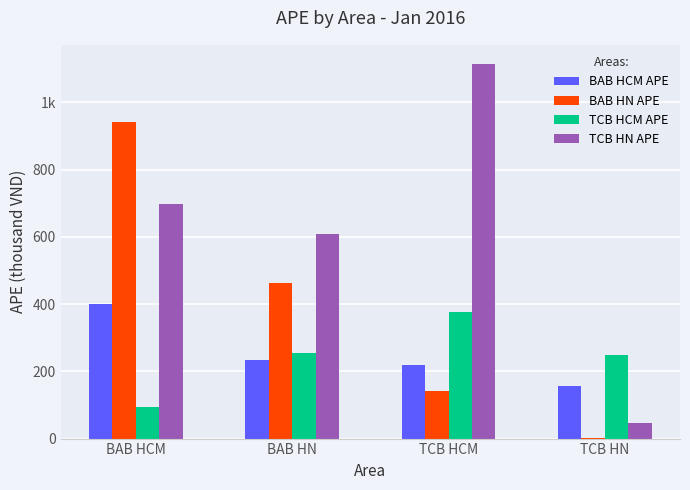

Rank the categories by TCB HN APE value from lowest to highest.

TCB HN, BAB HN, BAB HCM, TCB HCM